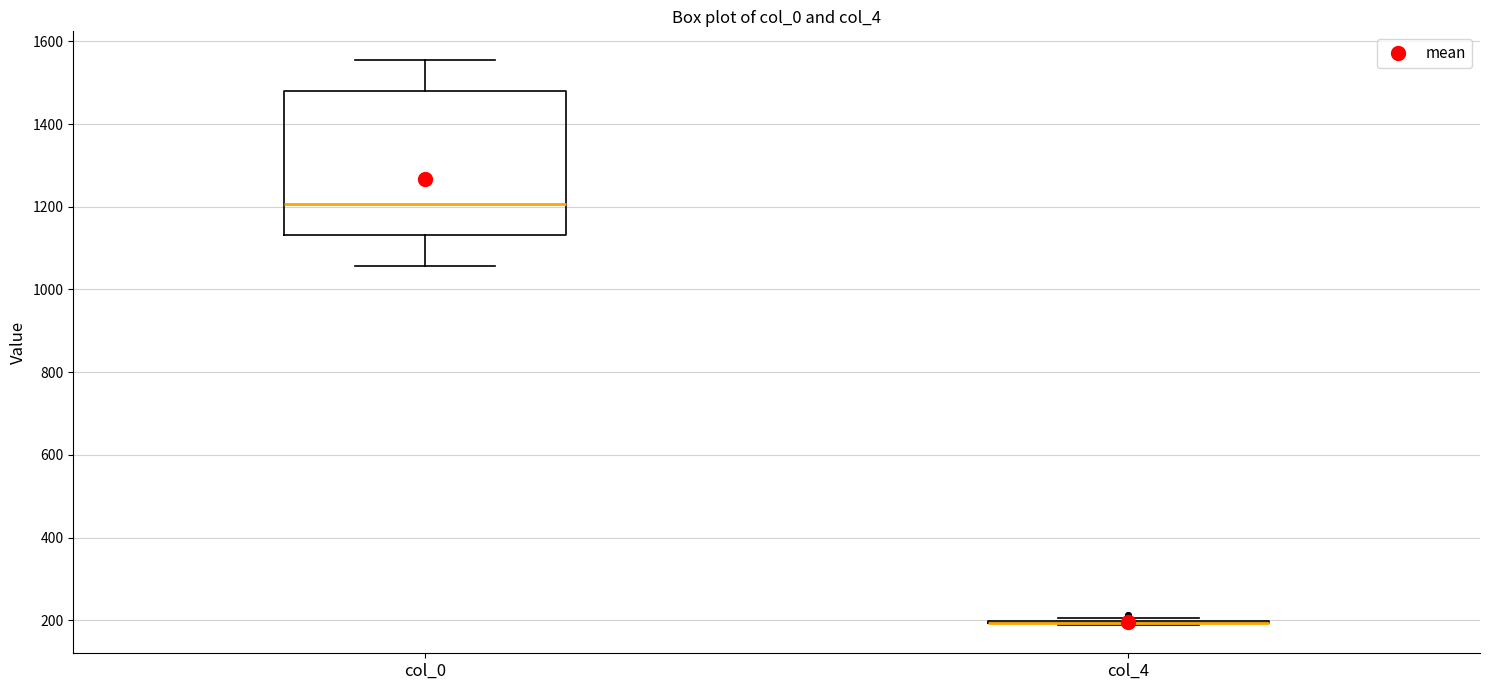

Reading left to right, read every box against the y-axis: the position of its median line, the range the box covers, and the ends of its whiskers. The values are not printed on the chart, so give them approximately, as read against the axis.

col_0: median 1200, box 1140 to 1480, whiskers 1060 to 1560
col_4: box collapsed to a line at 200, whiskers 180 to 200